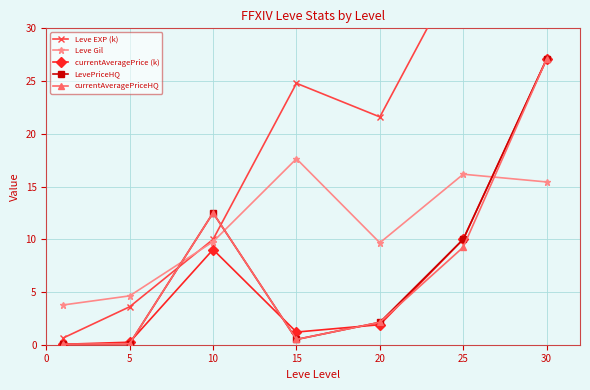

The Leve EXP (k) series shows 3.6 at 5. True or false?

True